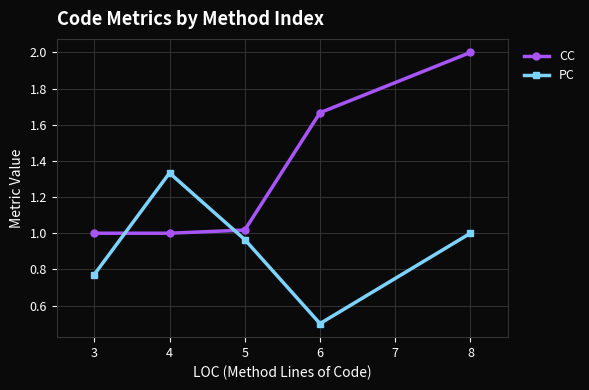

What is the value of the CC point at the 5th from the left?

2.0